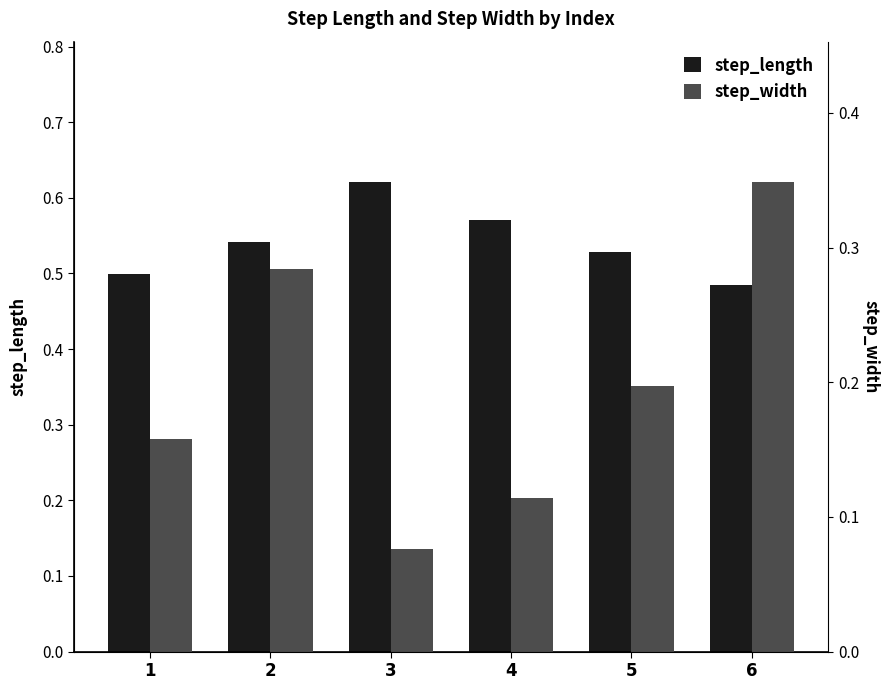

Which series changed the most between 1 and 2?

step_width